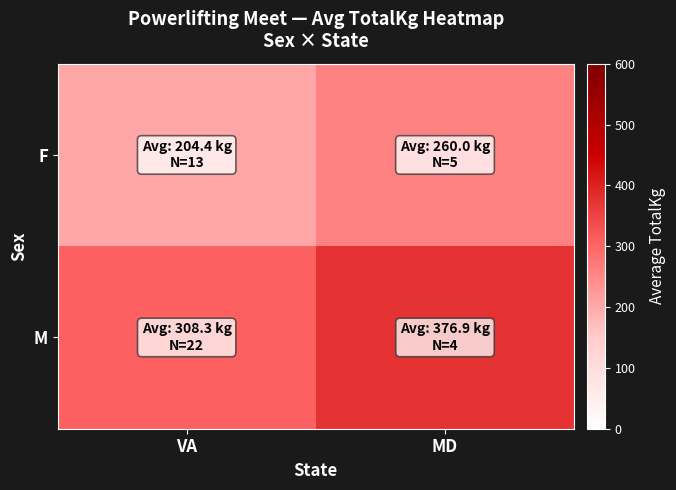

List the series in order of their overall mean, lowest first.

F, M